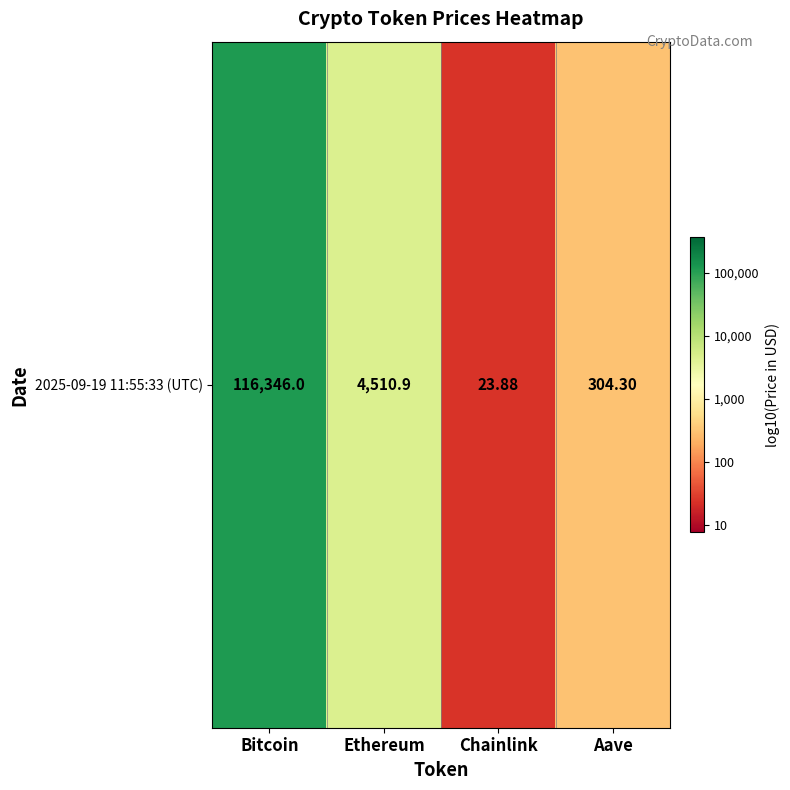

Approximately how many times larger is the value at Chainlink compared to Ethereum?

0.4